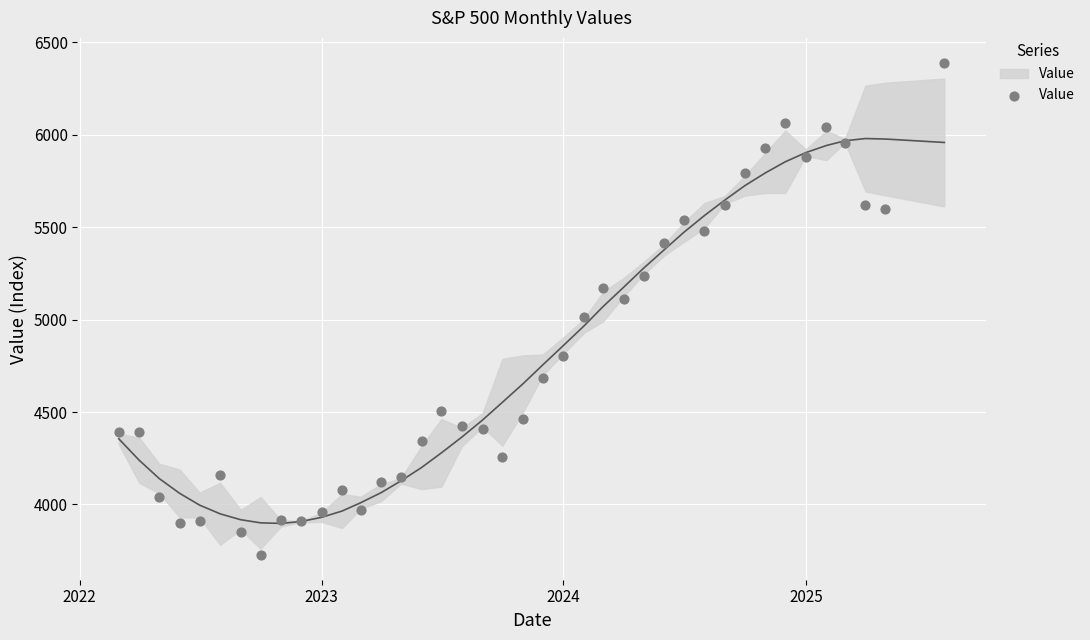

What is the range of Y values (max minus min)?

2664.8